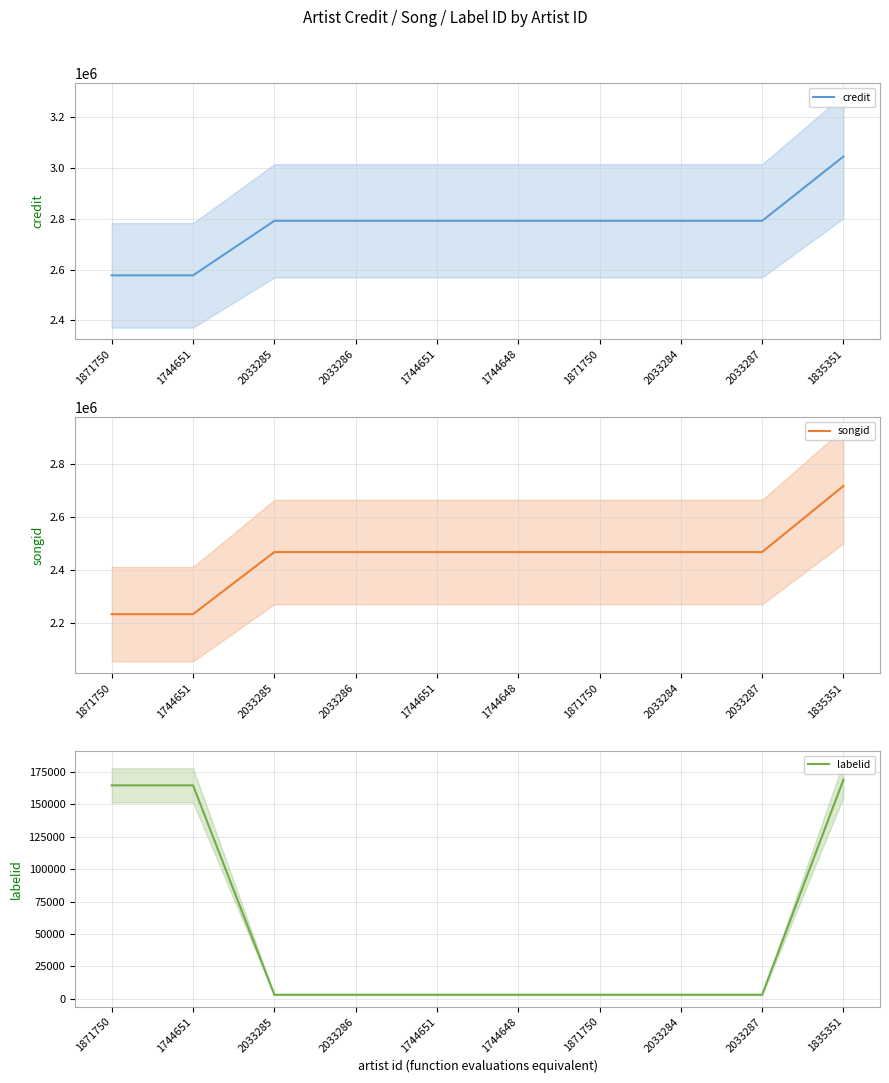

What is the total value across all series at 2033286?

5263299